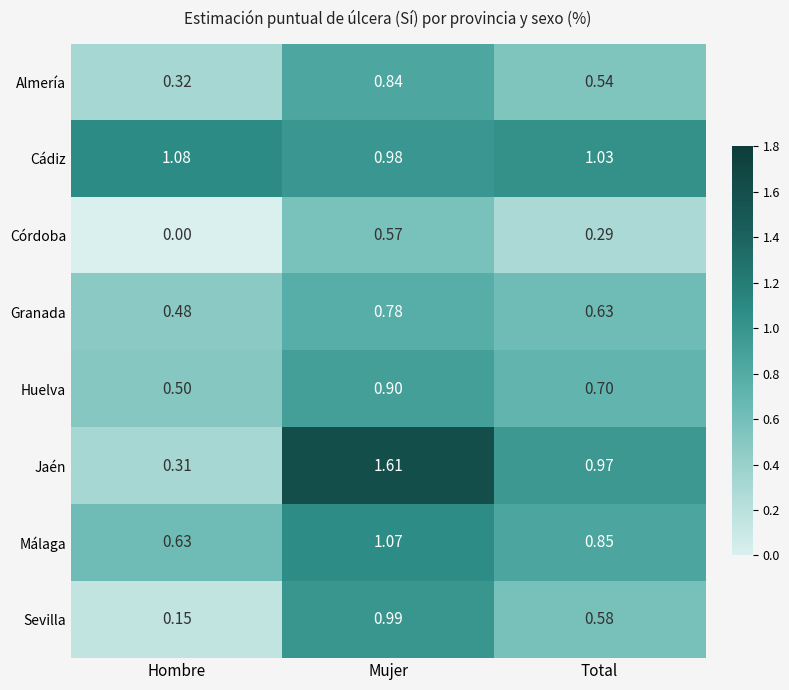

Which category has the lowest value across all series?

Hombre